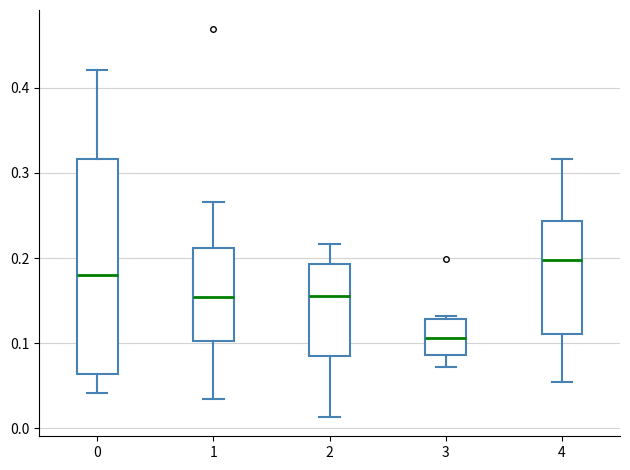

Reading left to right, transcribe this box plot: for each box, give where its median line is, the range the box spans, and where its two whiskers end, as read against the y-axis. The values are not printed on the chart, so give them approximately, as read against the axis.

0: median 0.18, box 0.06 to 0.32, whiskers 0.04 to 0.42
1: median 0.15, box 0.10 to 0.21, whiskers 0.03 to 0.27
2: median 0.16, box 0.08 to 0.19, whiskers 0.01 to 0.22
3: median 0.11, box 0.09 to 0.13, whiskers 0.07 to 0.13 (just above the box's upper edge)
4: median 0.20, box 0.11 to 0.24, whiskers 0.05 to 0.32